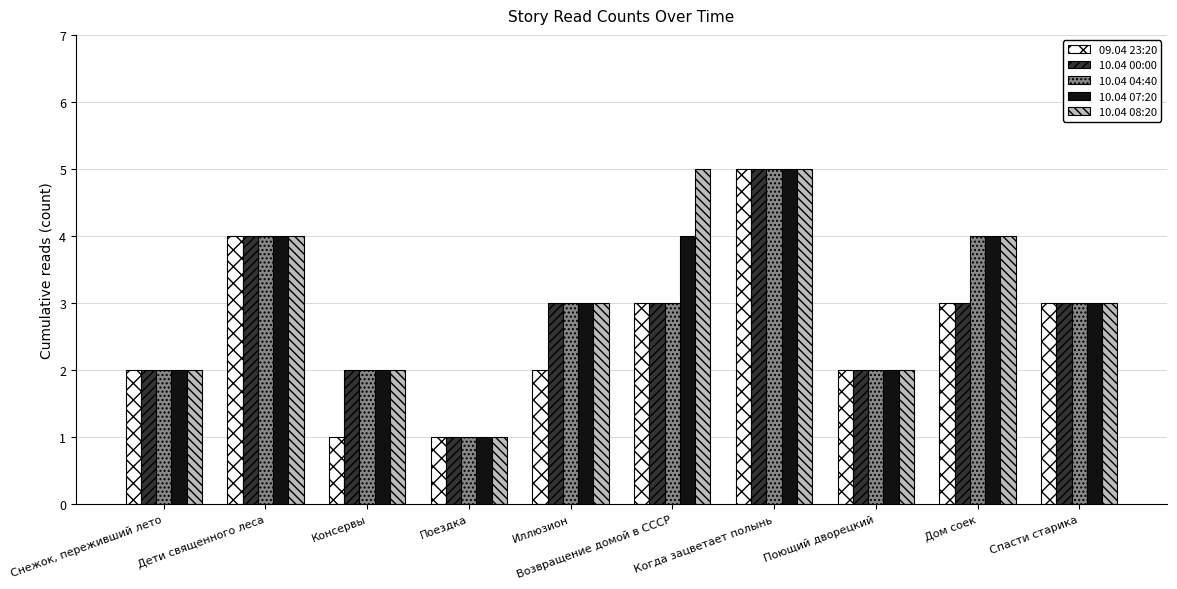

What is the total value across all series at Иллюзион?

14